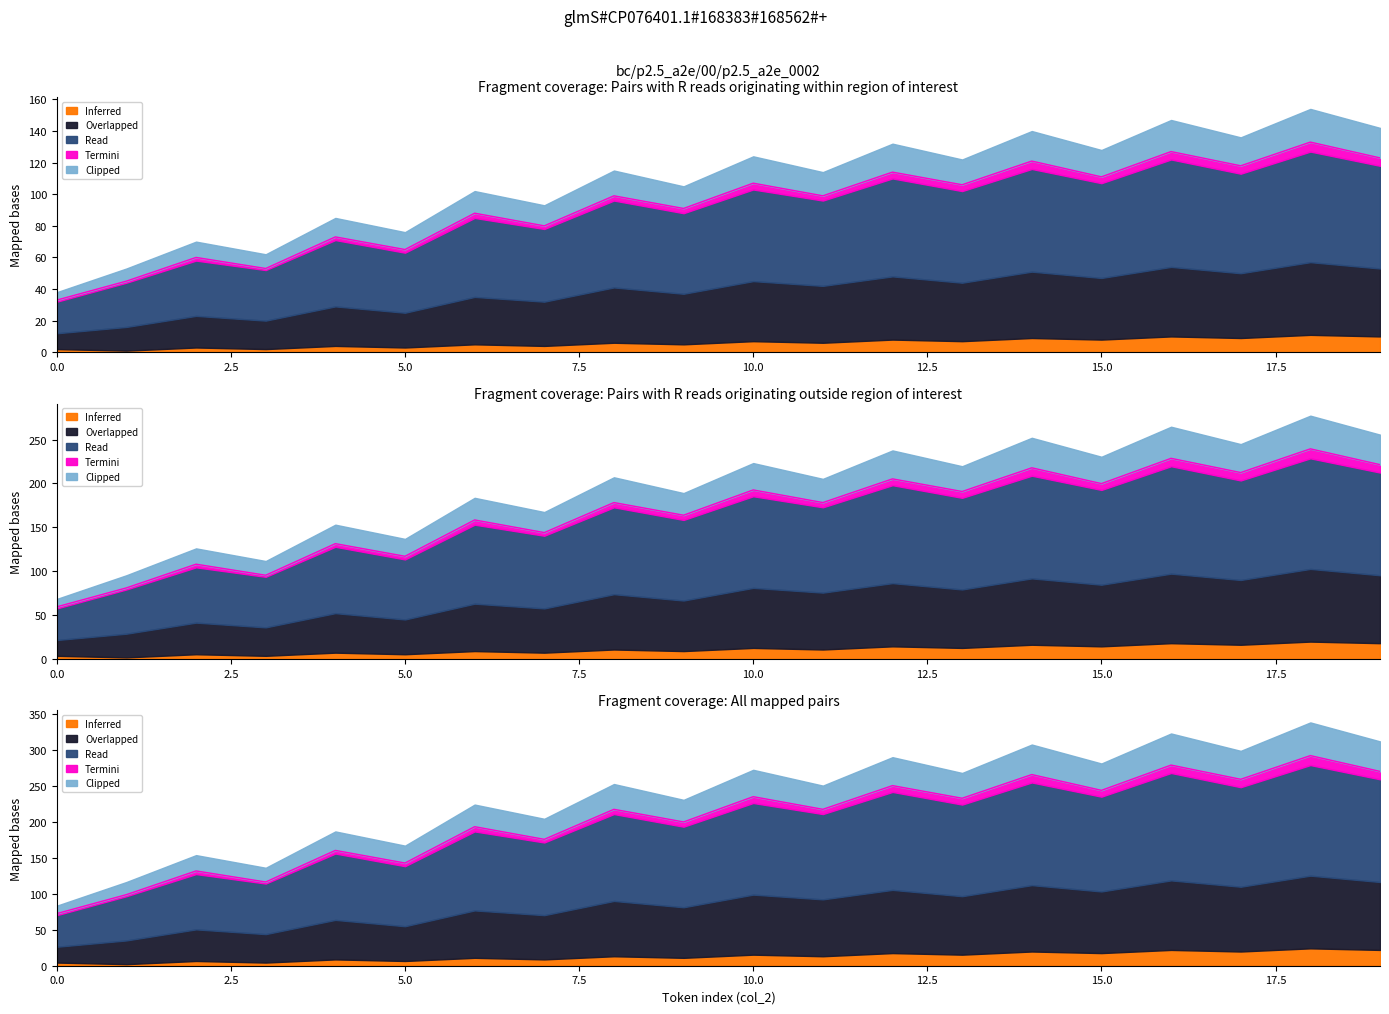

In Read, how many points are lower than both neighbors (excluding endpoints)?

8